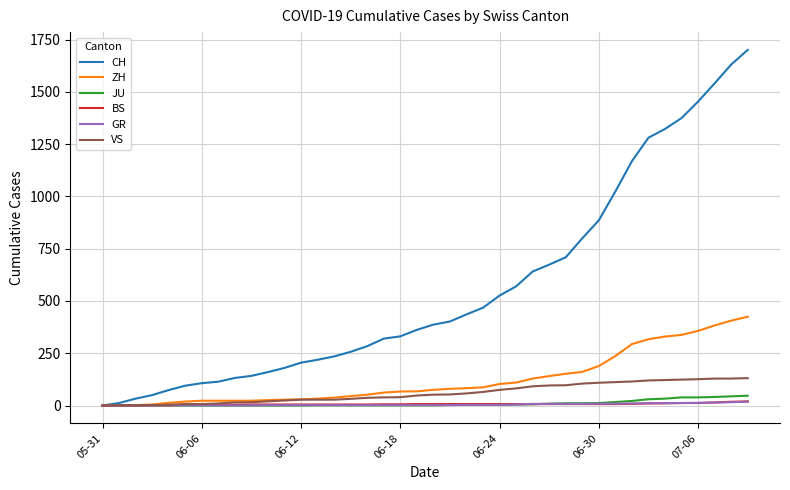

What are all the series names shown in the legend?

CH, ZH, JU, BS, GR, VS